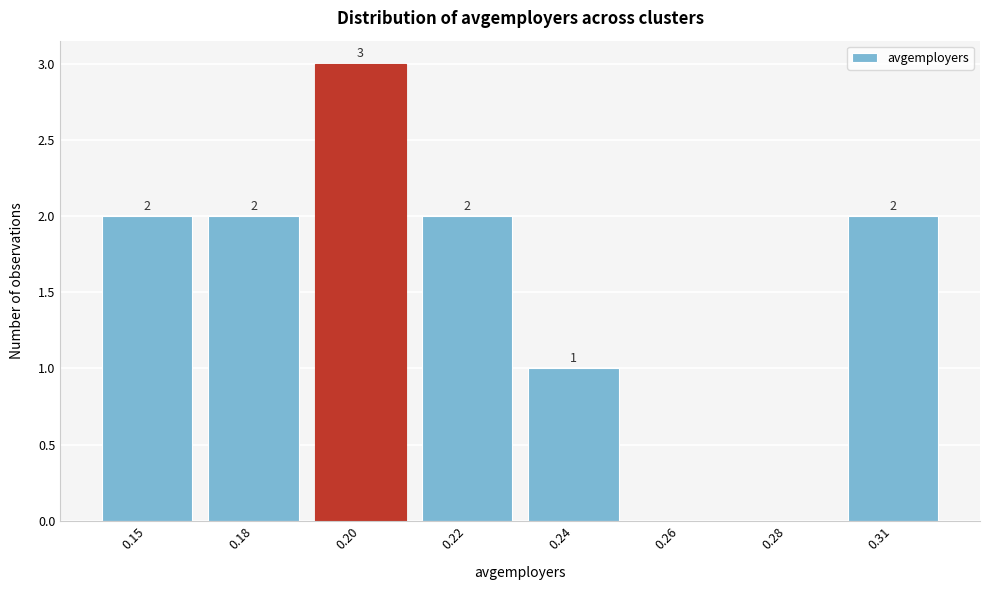

Reading left to right, extract all data points from this chart.

0.15=2	0.18=2	0.20=3	0.22=2	0.24=1	0.26=0	0.28=0	0.31=2